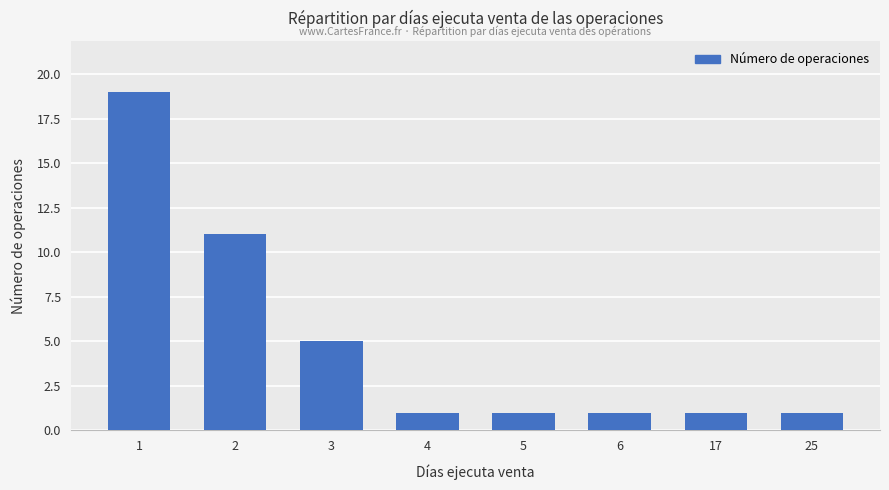

At which category does the chart reach its peak across all series?

1